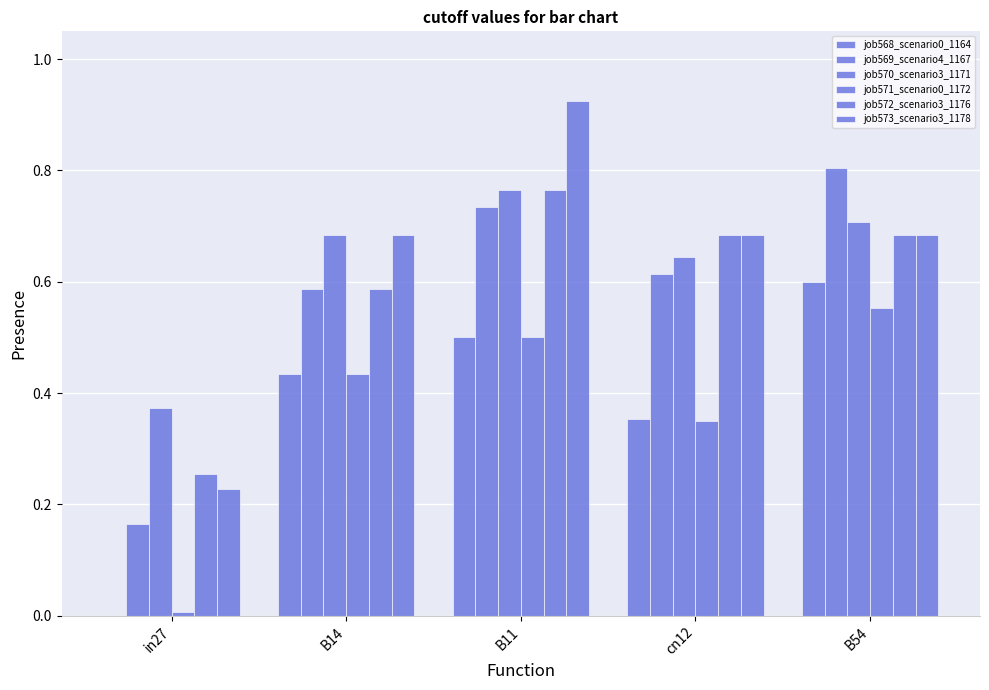

Which series has the largest total across all categories?

job573_scenario3_1178